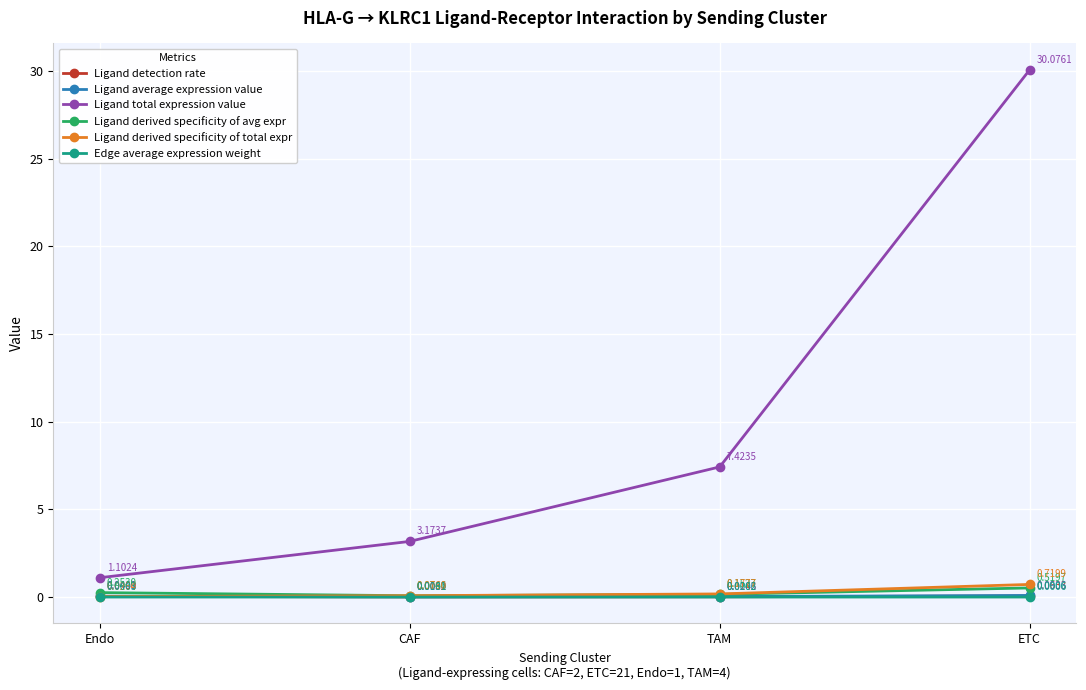

What is the label of the 3rd point from the left?

TAM